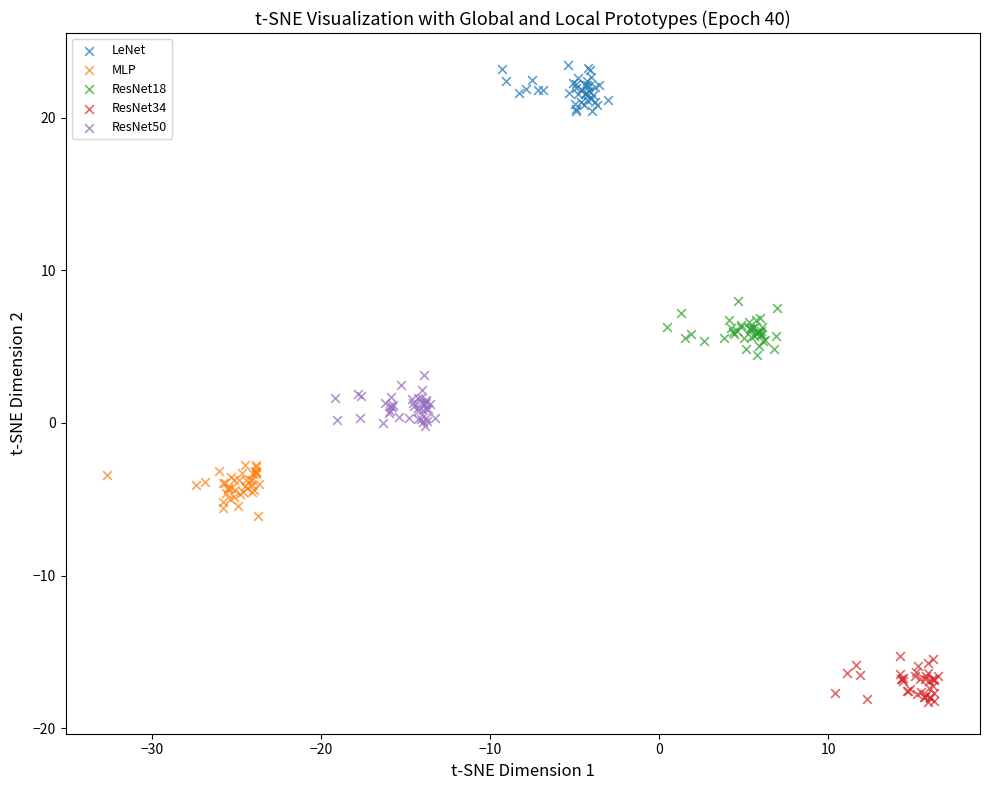

What are all the series names shown in the legend?

LeNet, MLP, ResNet18, ResNet34, ResNet50